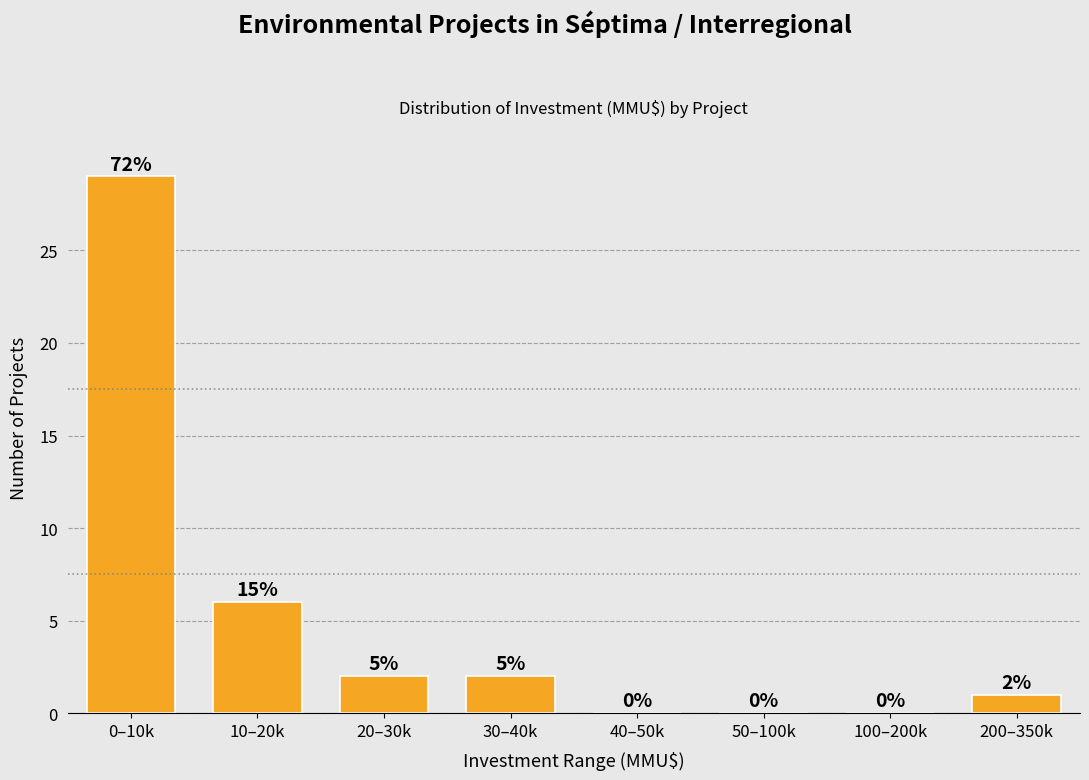

Reading left to right, what are all the values shown in this chart?

0–10k=29	10–20k=6	20–30k=2	30–40k=2	40–50k=0	50–100k=0	100–200k=0	200–350k=1